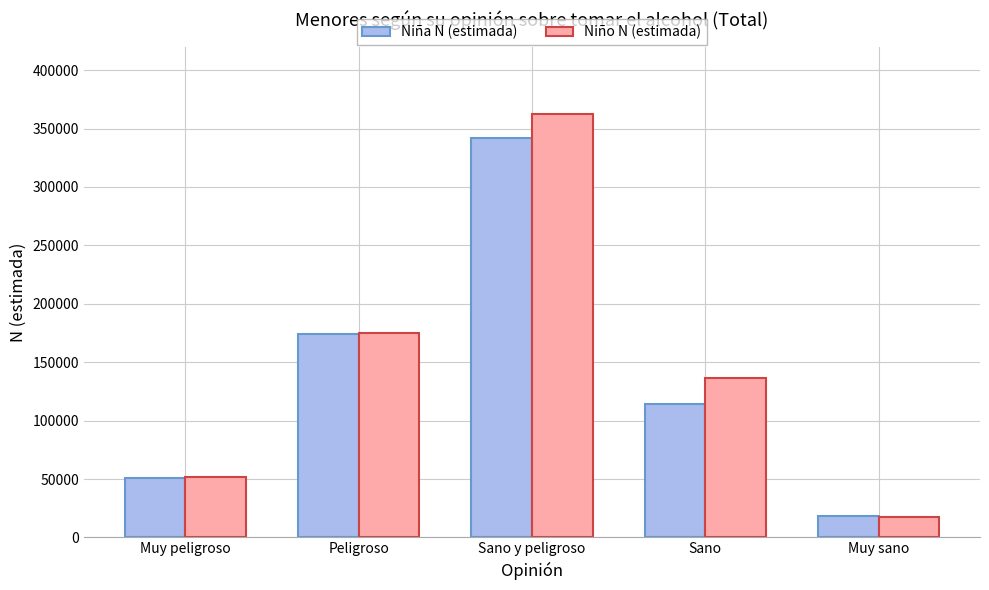

How many groups of bars are there?

5